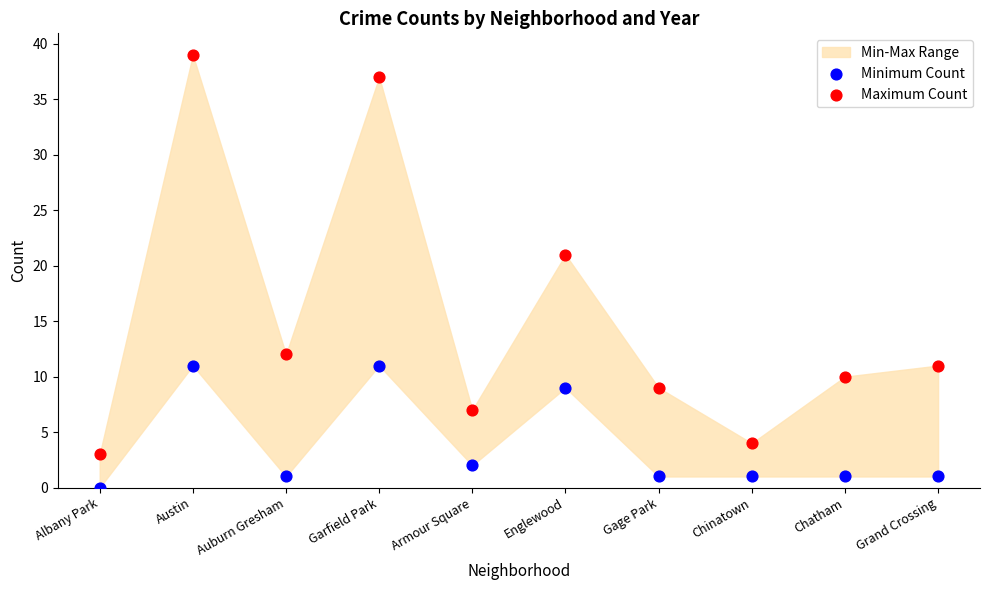

Across all series, what Y value is closest to 19?

21